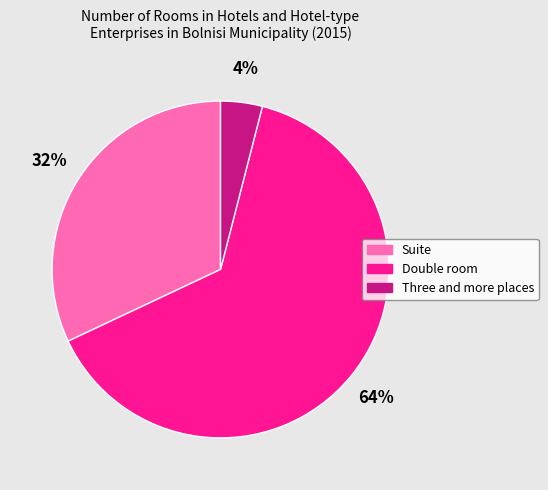

Is Double room the majority of the pie?

Yes